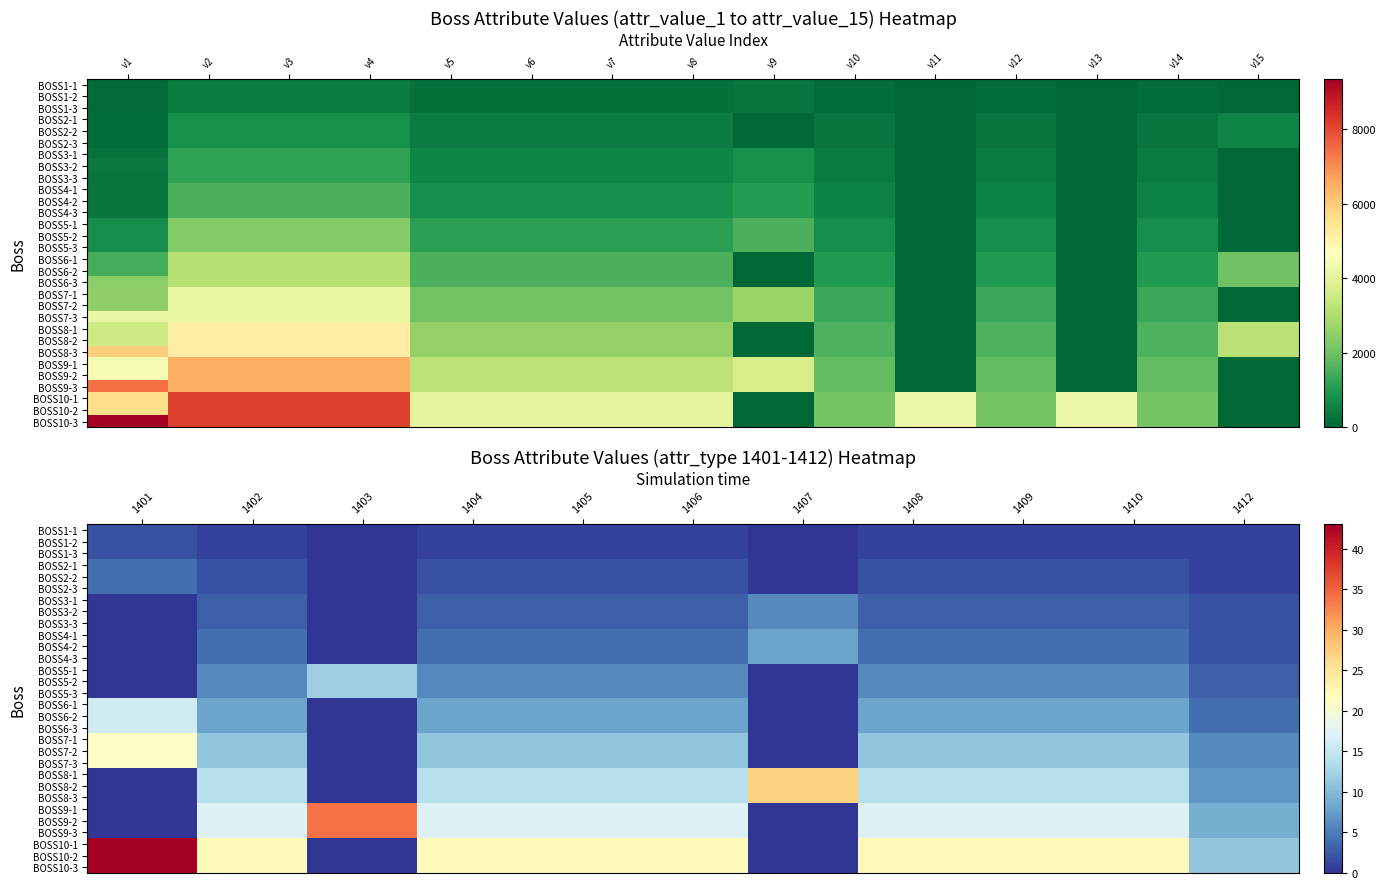

What is the sum of all BOSS4-3 values?

38